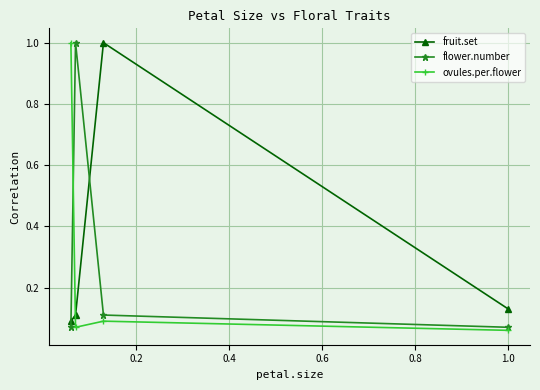

What are all the series names shown in the legend?

fruit.set, flower.number, ovules.per.flower